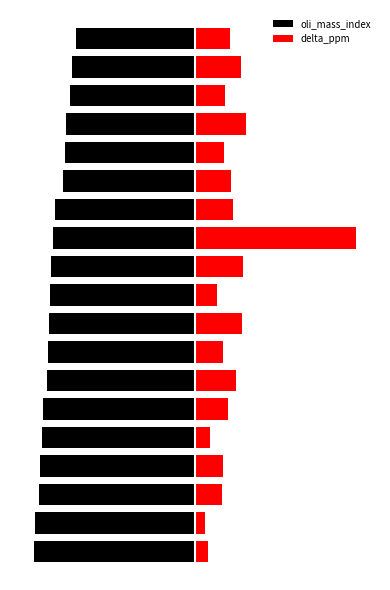

What is the average value of the delta_ppm series?

19.3